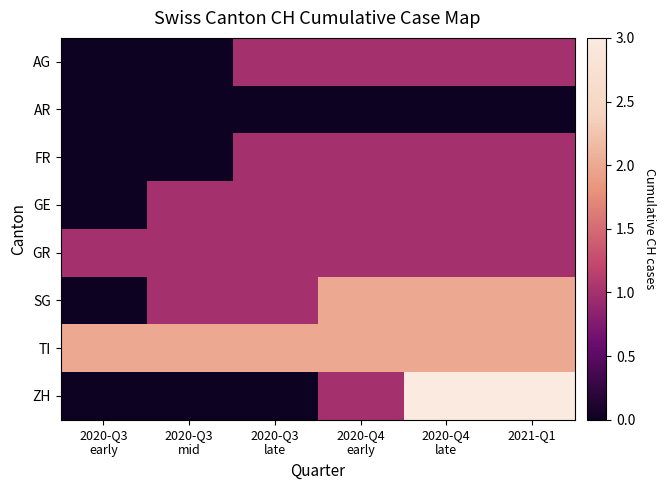

Reading left to right, transcribe all the data shown in this chart.

AG: 2020-Q3
early=0	2020-Q3
mid=0	2020-Q3
late=1	2020-Q4
early=1	2020-Q4
late=1	2021-Q1=1
AR: 2020-Q3
early=0	2020-Q3
mid=0	2020-Q3
late=0	2020-Q4
early=0	2020-Q4
late=0	2021-Q1=0
FR: 2020-Q3
early=0	2020-Q3
mid=0	2020-Q3
late=1	2020-Q4
early=1	2020-Q4
late=1	2021-Q1=1
GE: 2020-Q3
early=0	2020-Q3
mid=1	2020-Q3
late=1	2020-Q4
early=1	2020-Q4
late=1	2021-Q1=1
GR: 2020-Q3
early=1	2020-Q3
mid=1	2020-Q3
late=1	2020-Q4
early=1	2020-Q4
late=1	2021-Q1=1
SG: 2020-Q3
early=0	2020-Q3
mid=1	2020-Q3
late=1	2020-Q4
early=2	2020-Q4
late=2	2021-Q1=2
TI: 2020-Q3
early=2	2020-Q3
mid=2	2020-Q3
late=2	2020-Q4
early=2	2020-Q4
late=2	2021-Q1=2
ZH: 2020-Q3
early=0	2020-Q3
mid=0	2020-Q3
late=0	2020-Q4
early=1	2020-Q4
late=3	2021-Q1=3